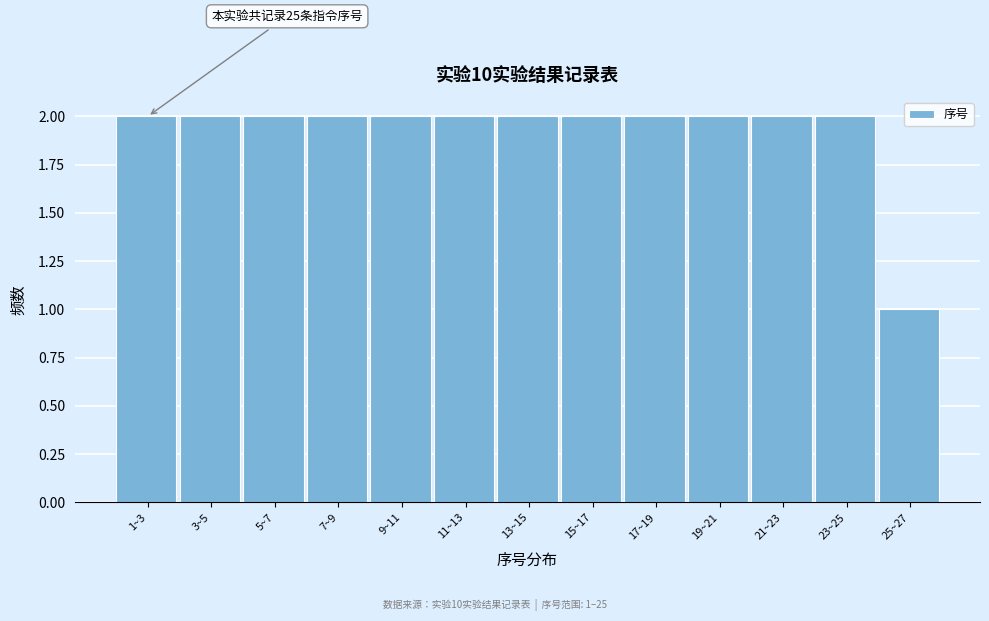

Reading left to right, what are all the values shown in this chart?

2	2	2	2	2	2	2	2	2	2	2	2	1